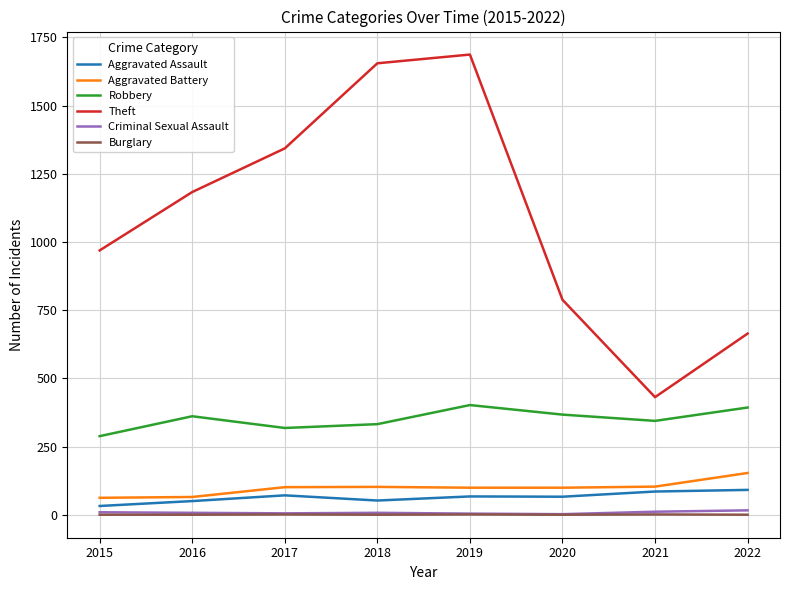

At how many categories does at least one series exceed 951?

5